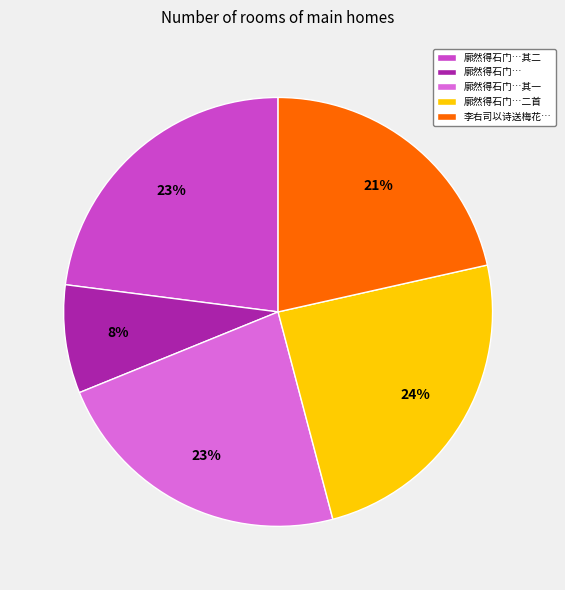

What is the largest slice in the pie chart?

廓然得石门…二首